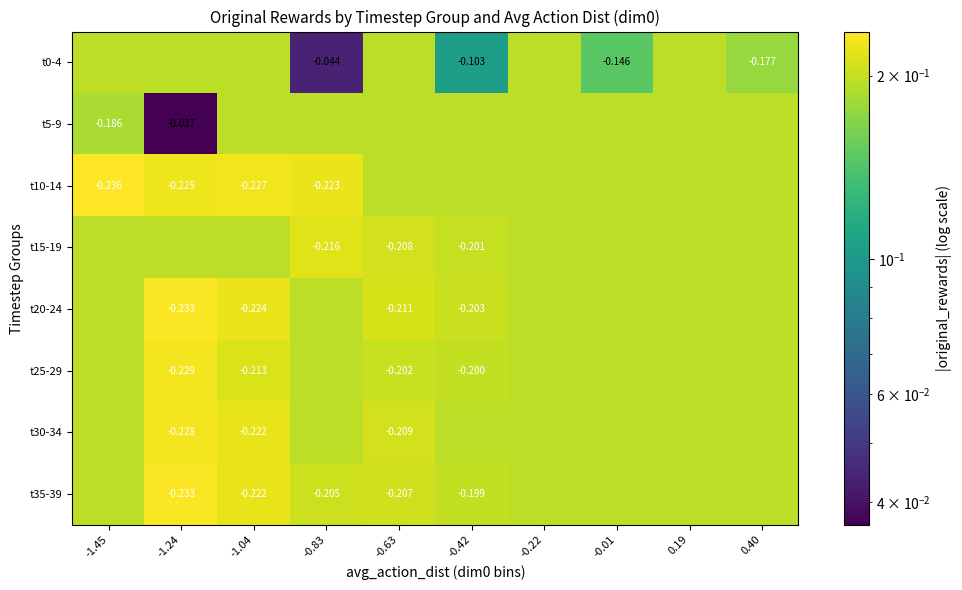

Between -0.22 and 0.40, which series saw the biggest shift?

t0-4